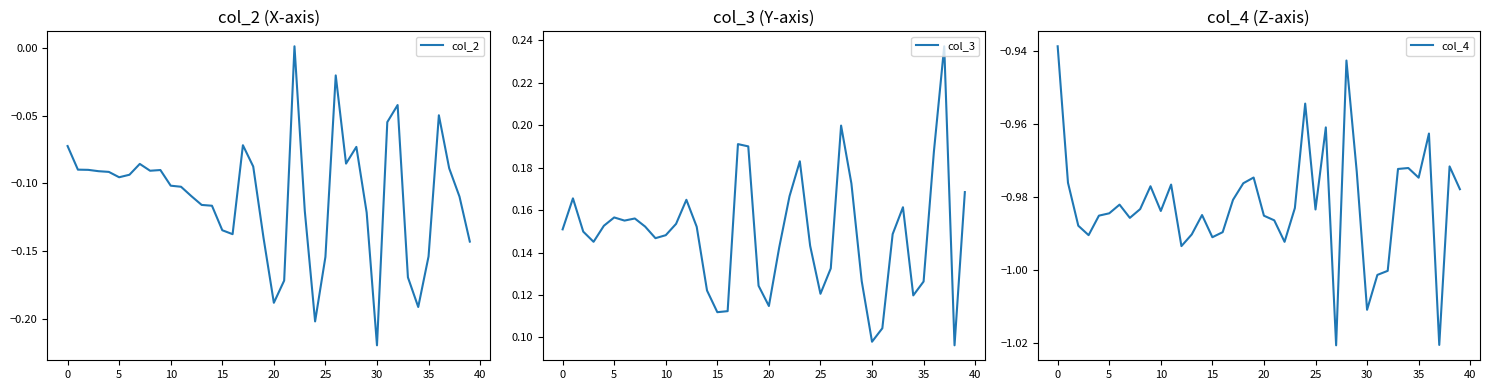

List the series in order of their peak value, highest first.

col_3, col_2, col_4